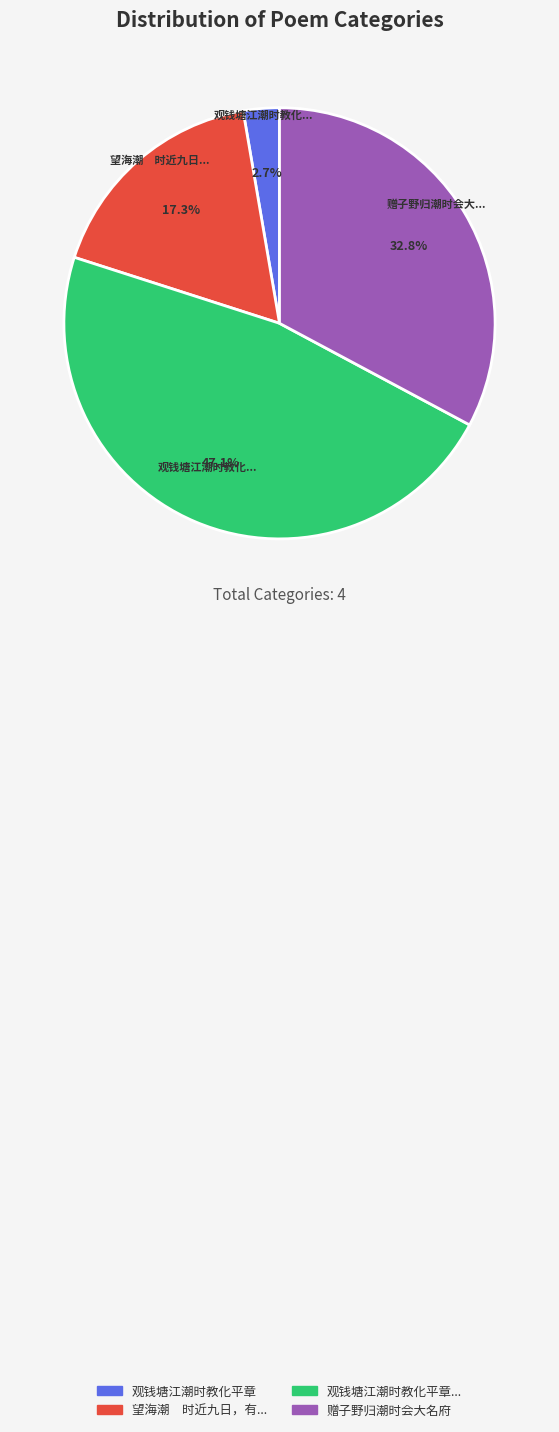

To the nearest percent, what is the average slice percentage?

25%